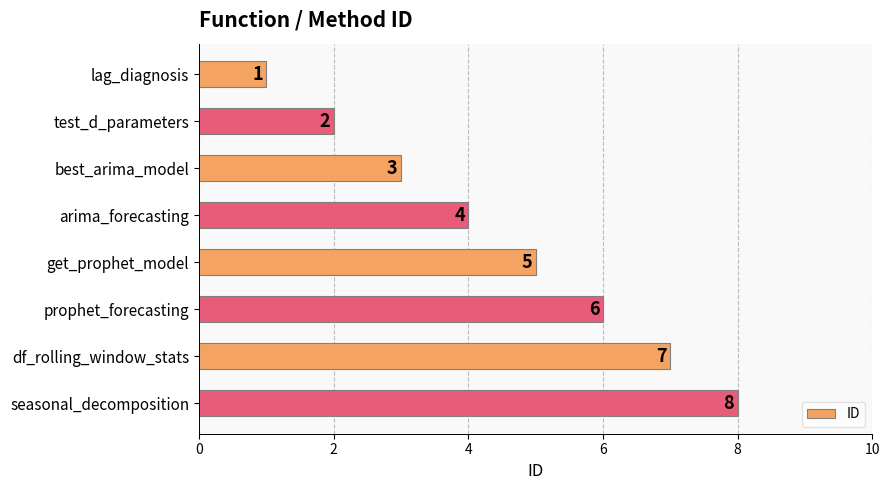

Rank the categories by value from highest to lowest.

seasonal_decomposition, df_rolling_window_stats, prophet_forecasting, get_prophet_model, arima_forecasting, best_arima_model, test_d_parameters, lag_diagnosis